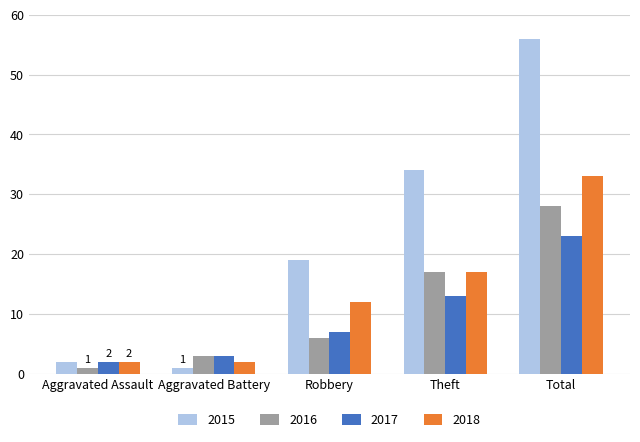

What is the difference between the second highest and minimum values in the 2018 series?

15